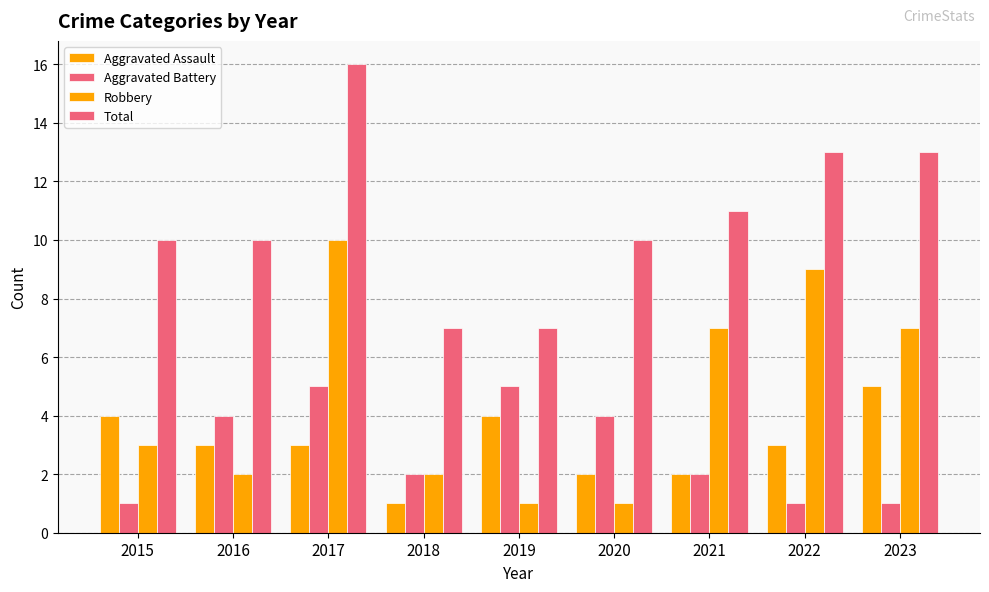

Which series has the largest total across all categories?

Total